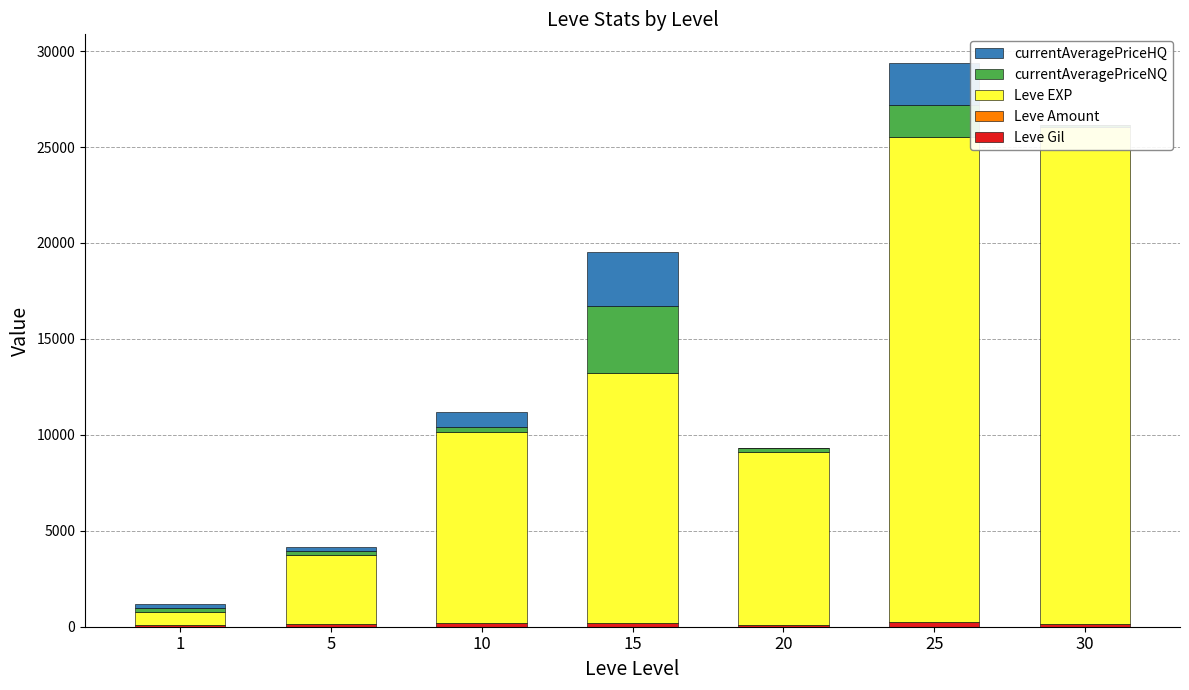

True or false: currentAveragePriceNQ has a value of 60 at 30.

False